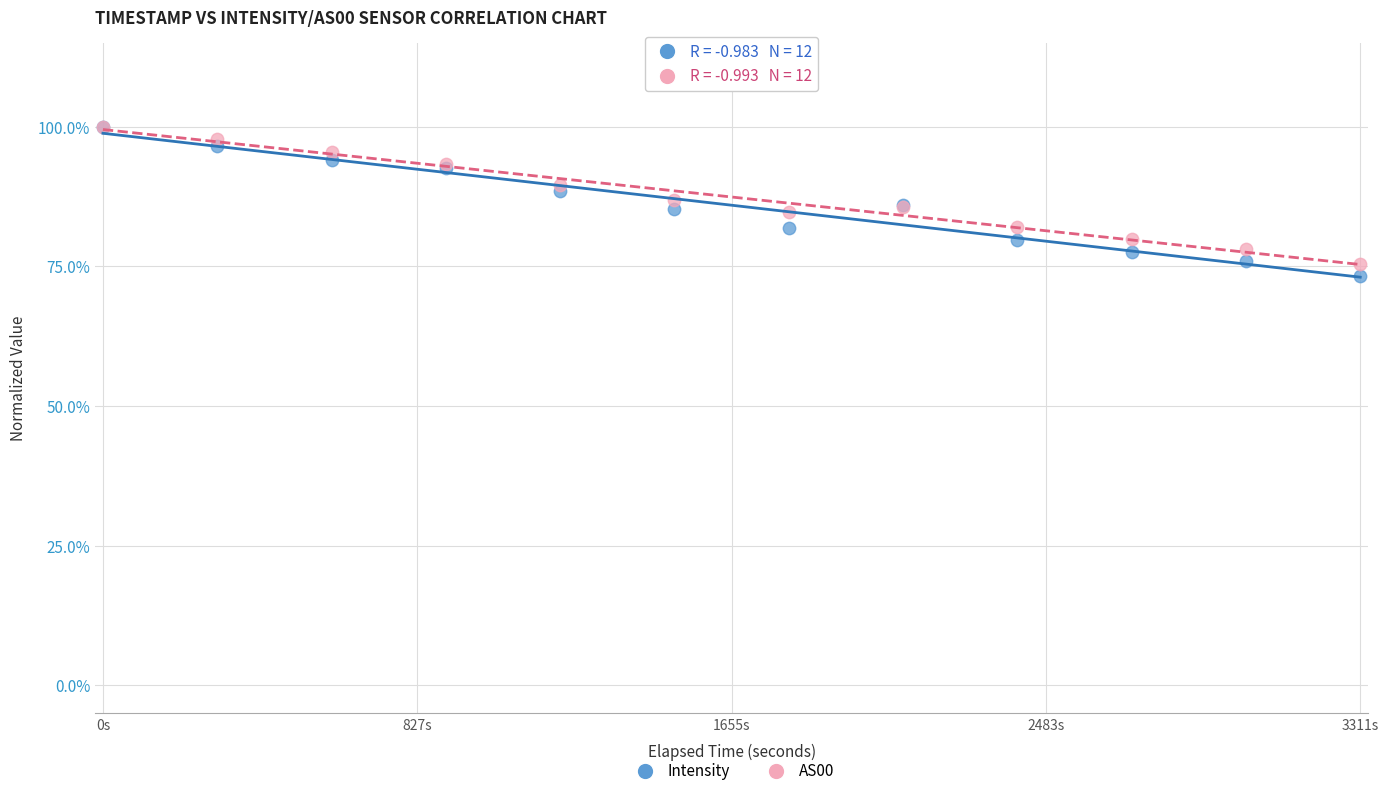

What are all the series names shown in the legend?

Intensity, AS00